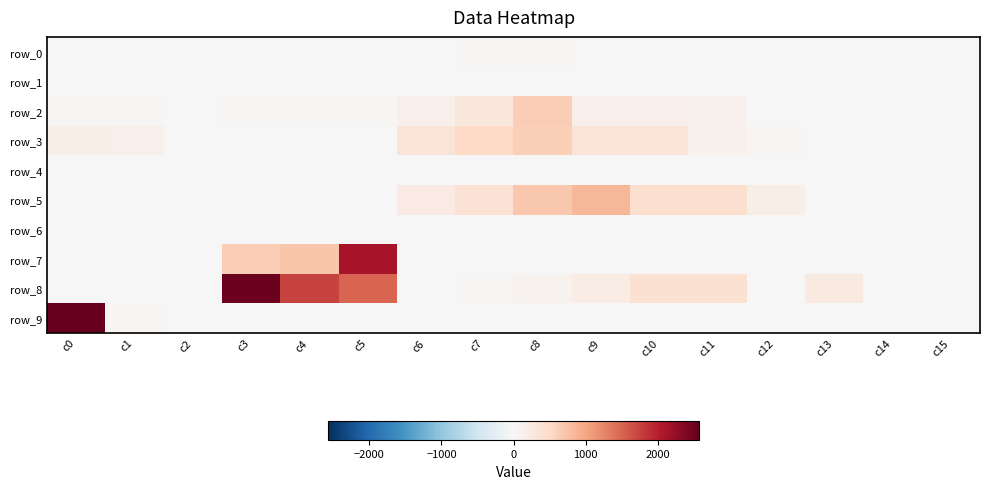

How many positive values does the row_1 series have?

4